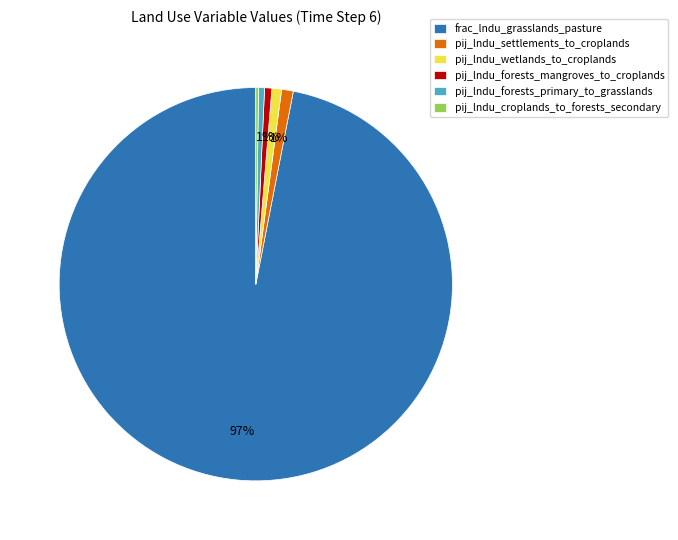

Which category accounts for the majority?

frac_lndu_grasslands_pasture